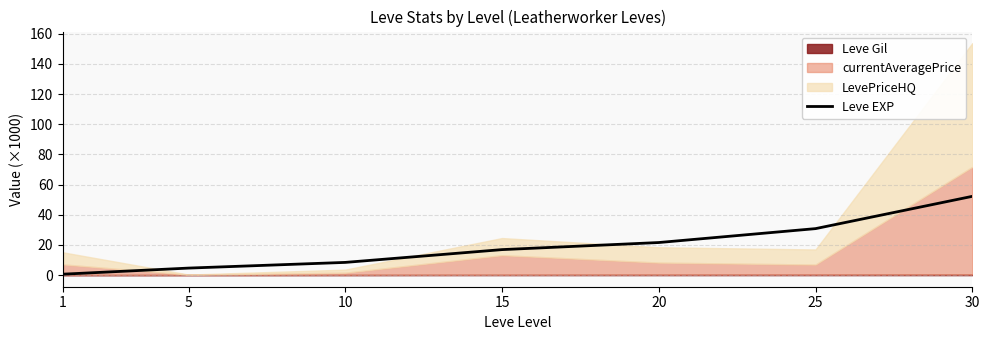

Reading left to right, transcribe all the data shown in this chart.

0.6	4.7	8.4	16.9	21.6	30.8	52.2